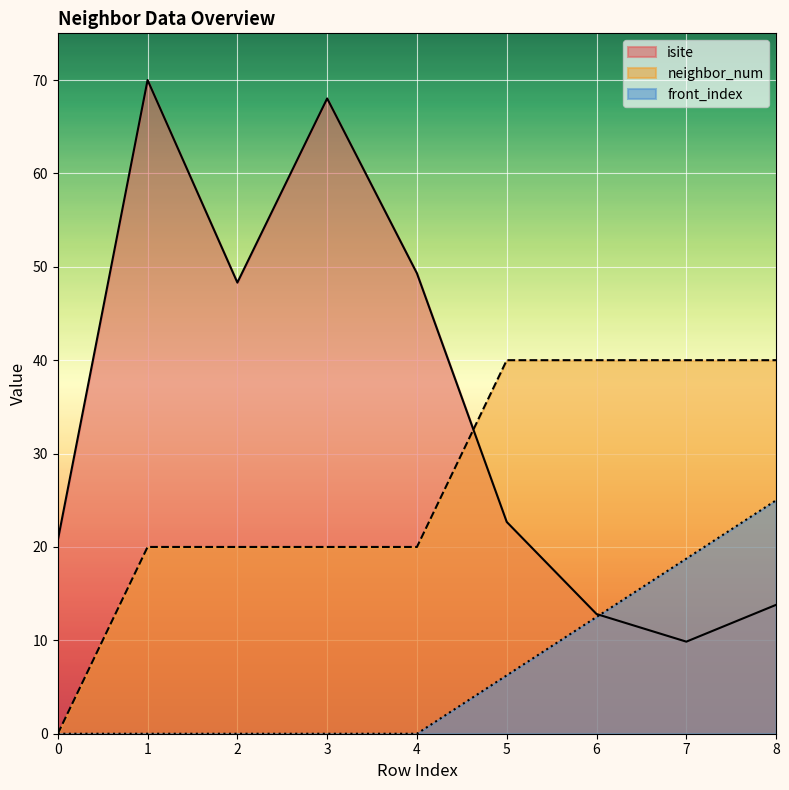

What is the highest value of the front_index series?

25.0